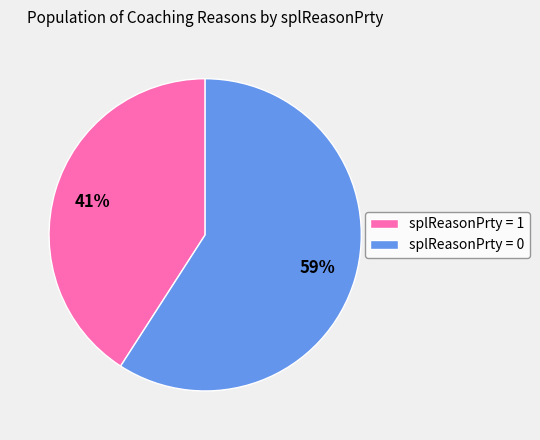

To the nearest percent, what is the difference between the splReasonPrty = 1 and splReasonPrty = 0 slice percentages?

18%